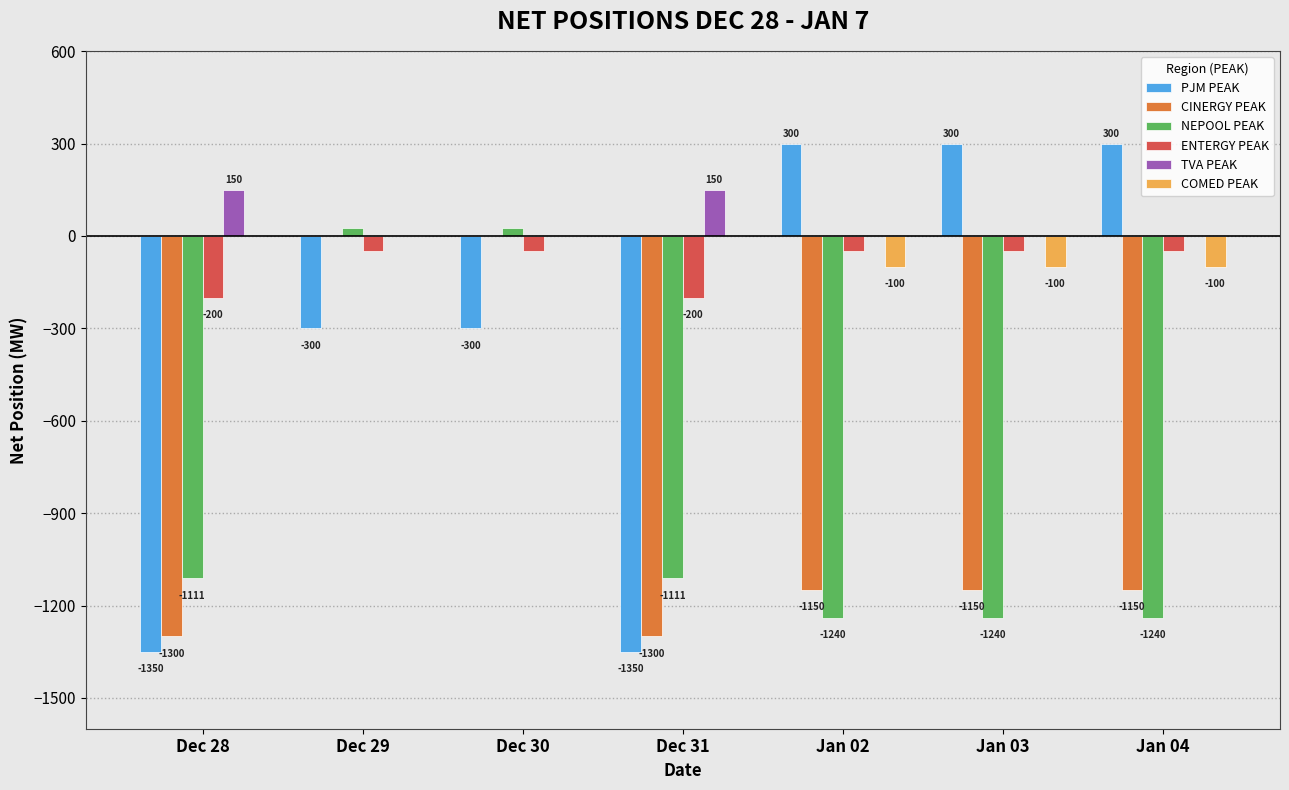

What is the total value across all series at Dec 29?

-325.0